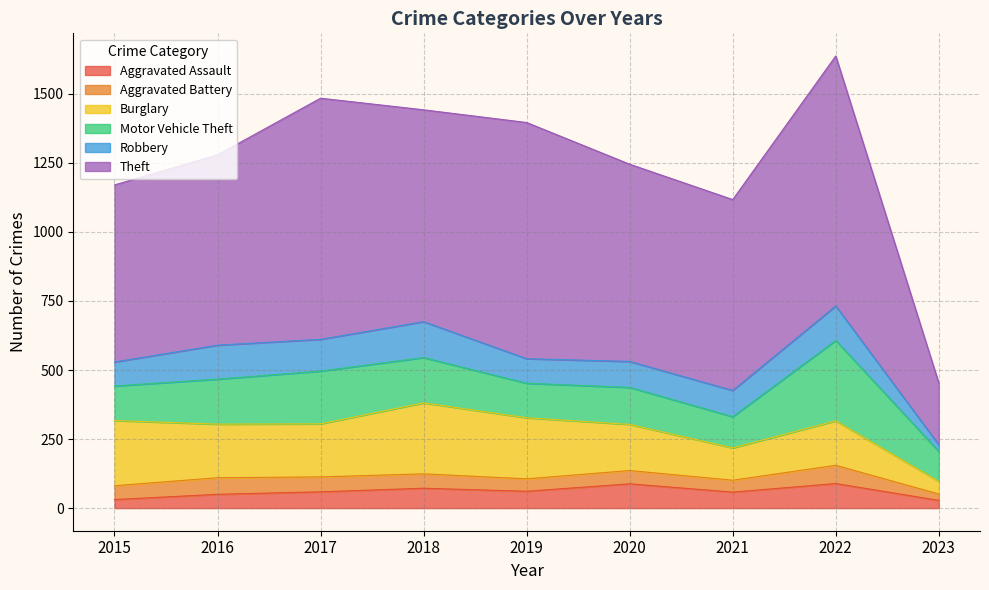

Where does the Theft series first go above 714?

2017